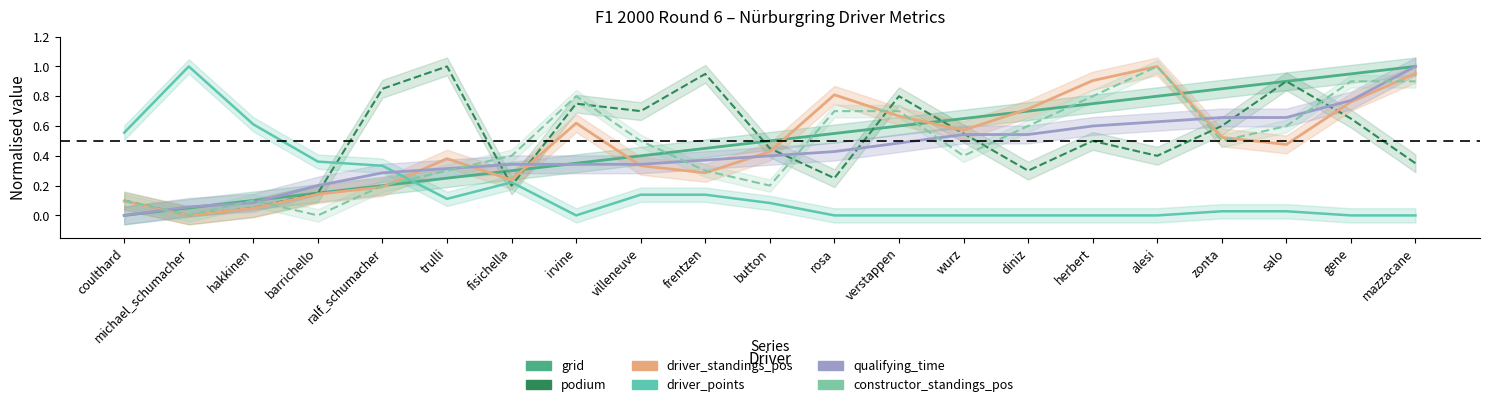

What is the label of the 11th point from the left?

button